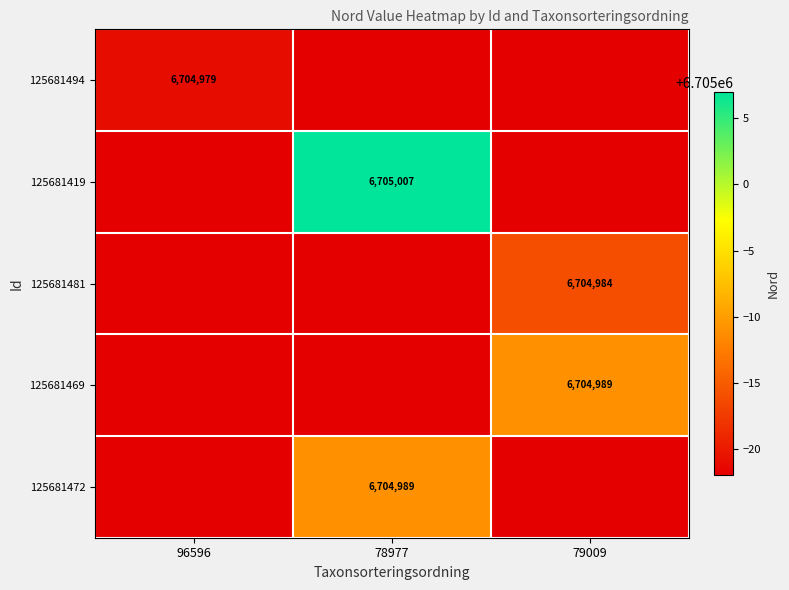

The 125681419 series shows 6705007 at 78977. True or false?

True